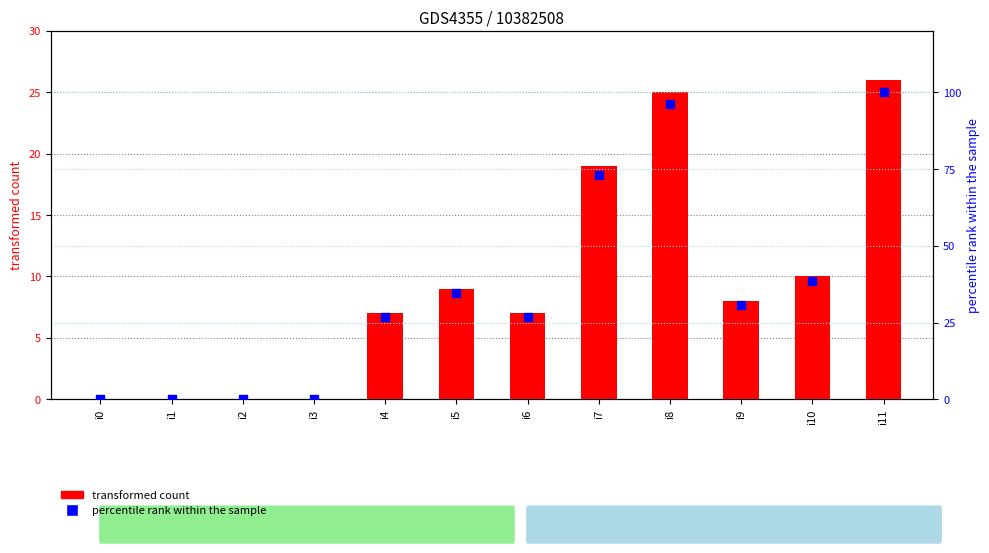

Which series contains the highest Y value?

percentile rank within the sample